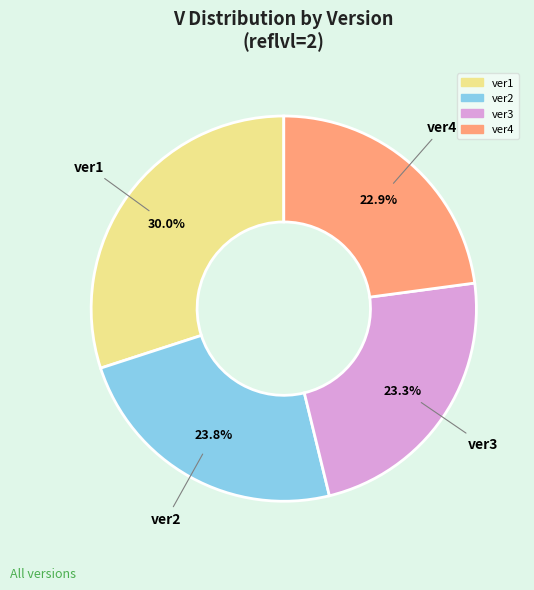

What percentage is the ver2 slice, to the nearest percent?

24%